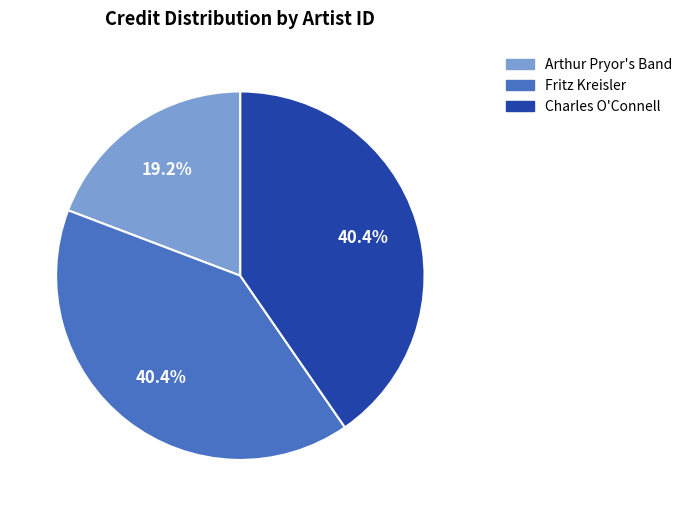

Is there any slice that represents more than half of the pie?

No